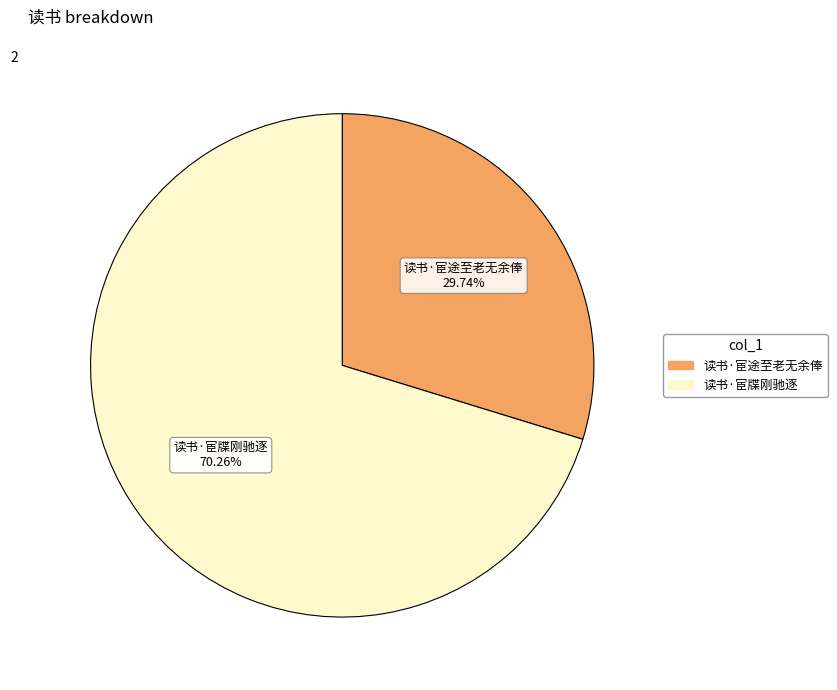

To the nearest percent, what percentage of the pie is 读书·宦牒刚驰逐?

70%